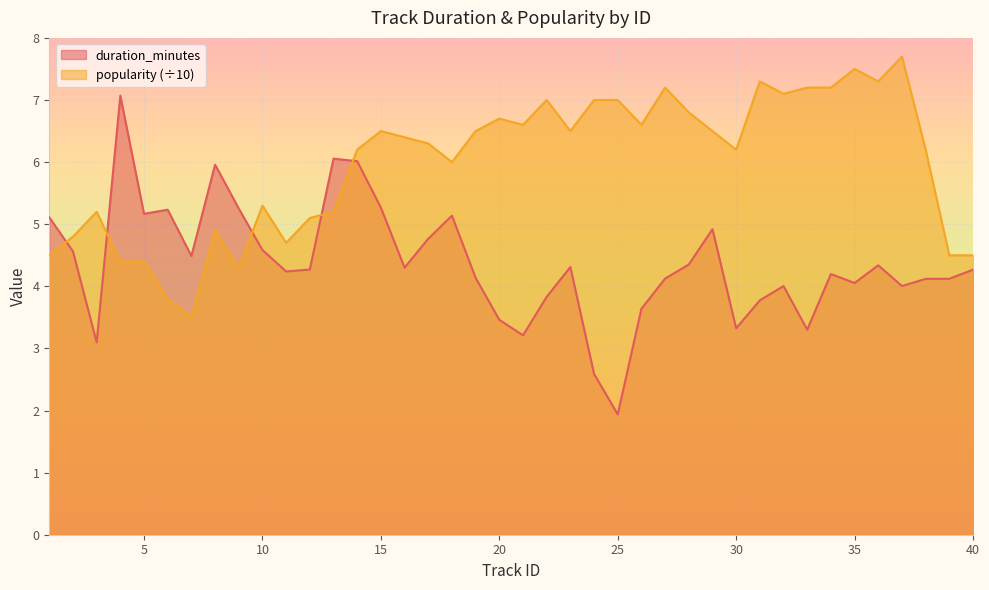

Rank the series by their maximum value, from lowest to highest.

duration_minutes, popularity (÷10)